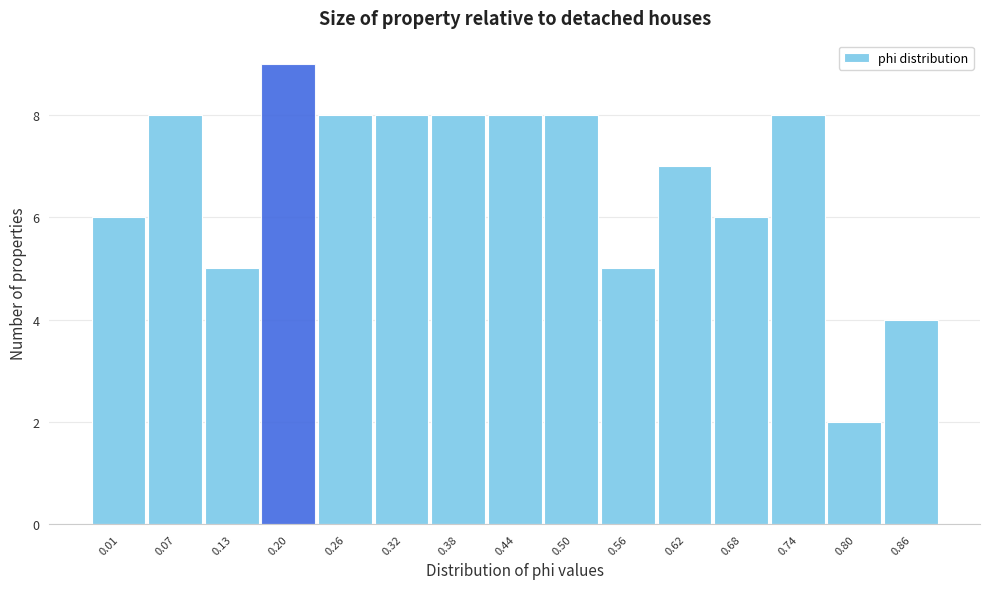

Reading right to left, list all the values displayed in this chart.

4	2	8	6	7	5	8	8	8	8	8	9	5	8	6